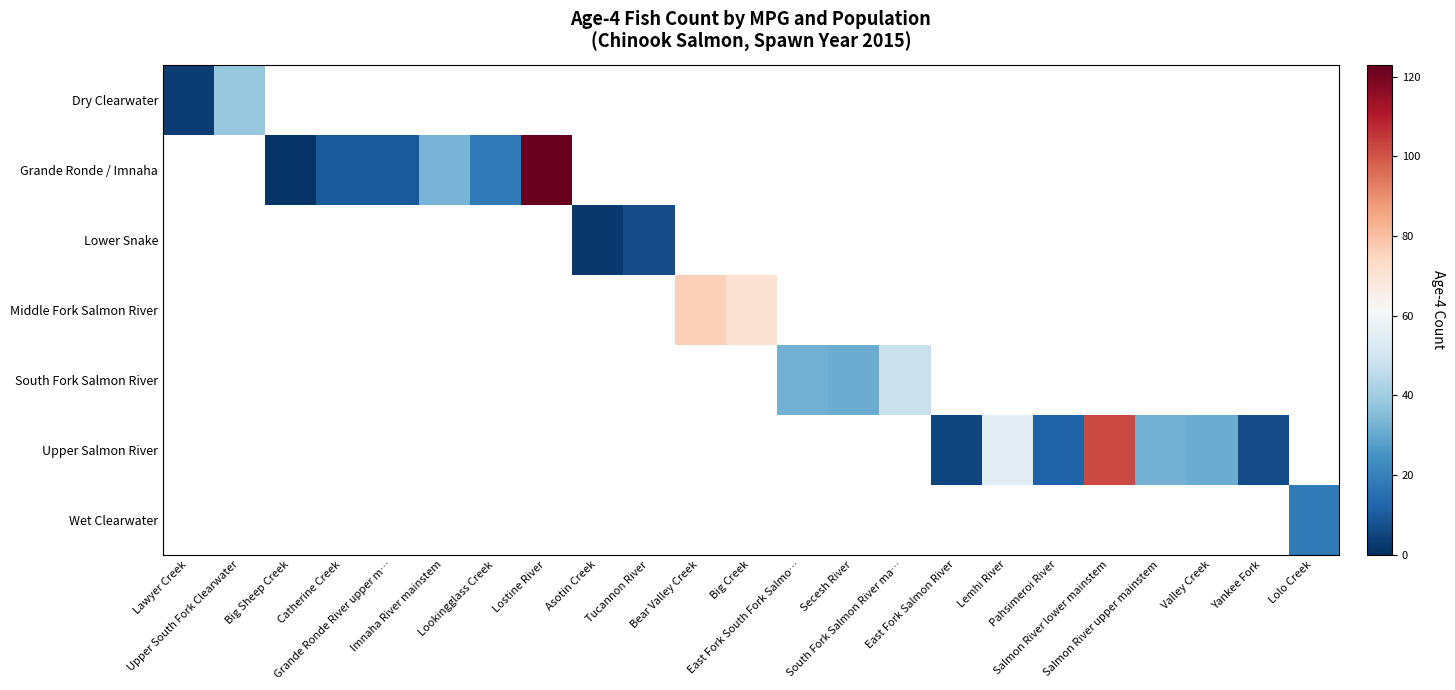

At how many categories does at least one series exceed 61?

4